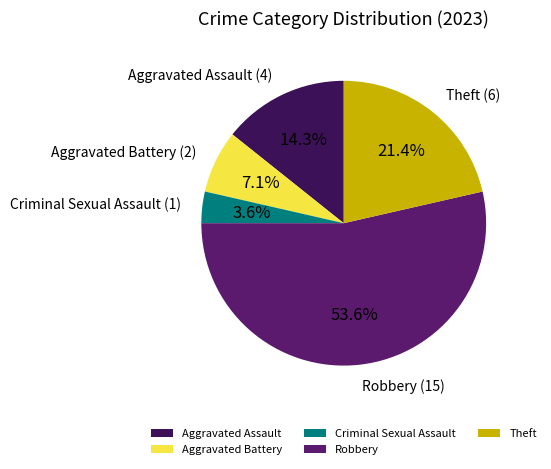

How many segments does this pie chart have?

5